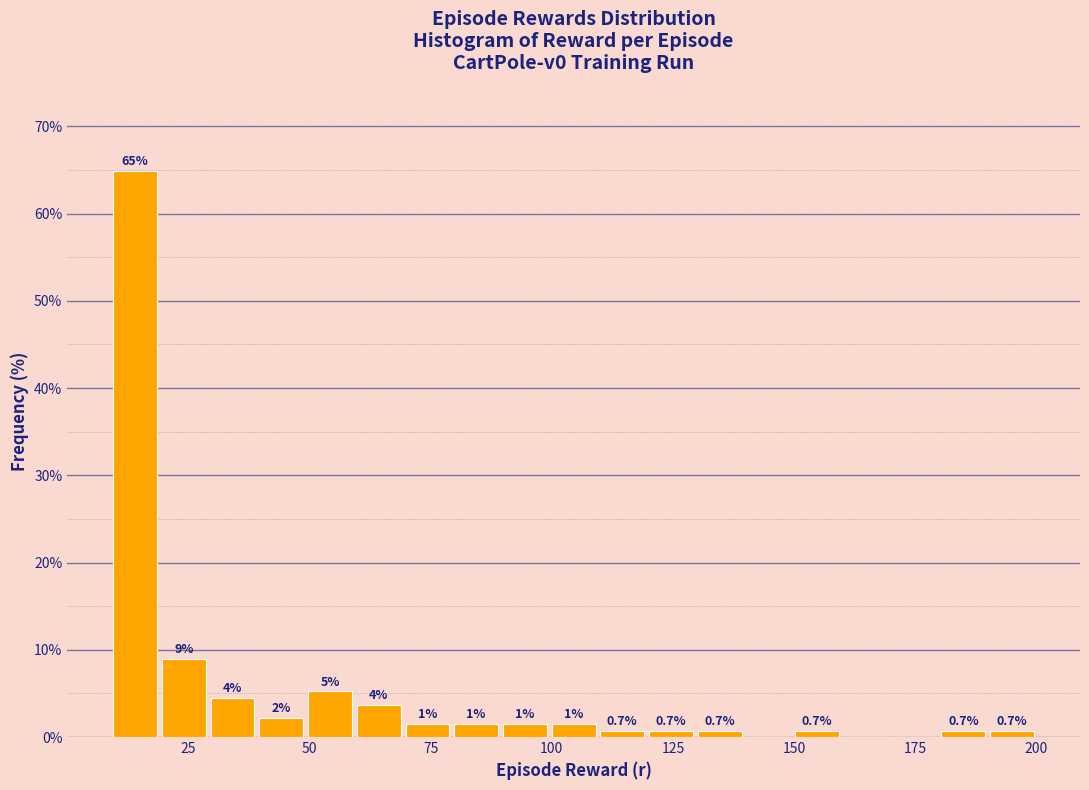

Around what value on the x-axis is the tallest bar? Give the approximate position of its centre, as read against the axis.

15